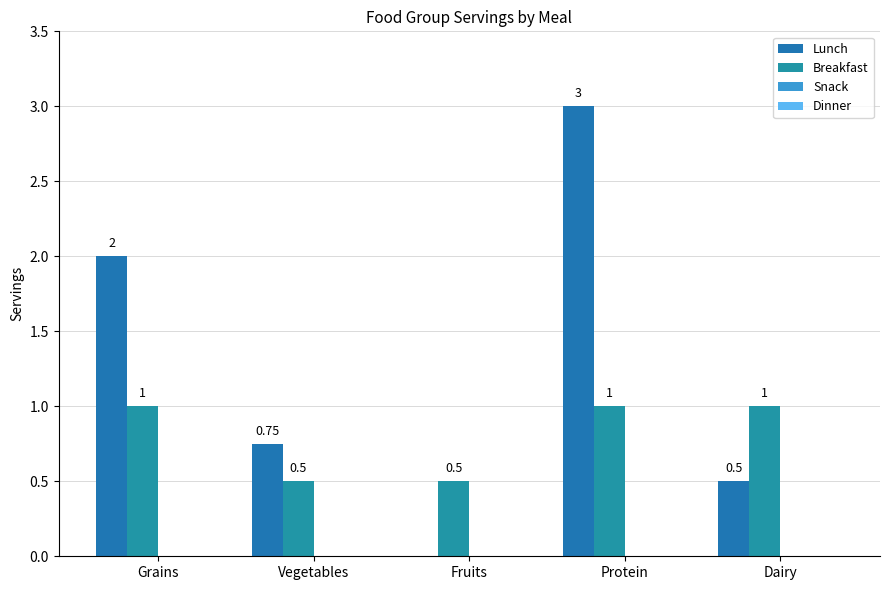

Rank the series by their maximum value, from highest to lowest.

Lunch, Breakfast, Snack, Dinner